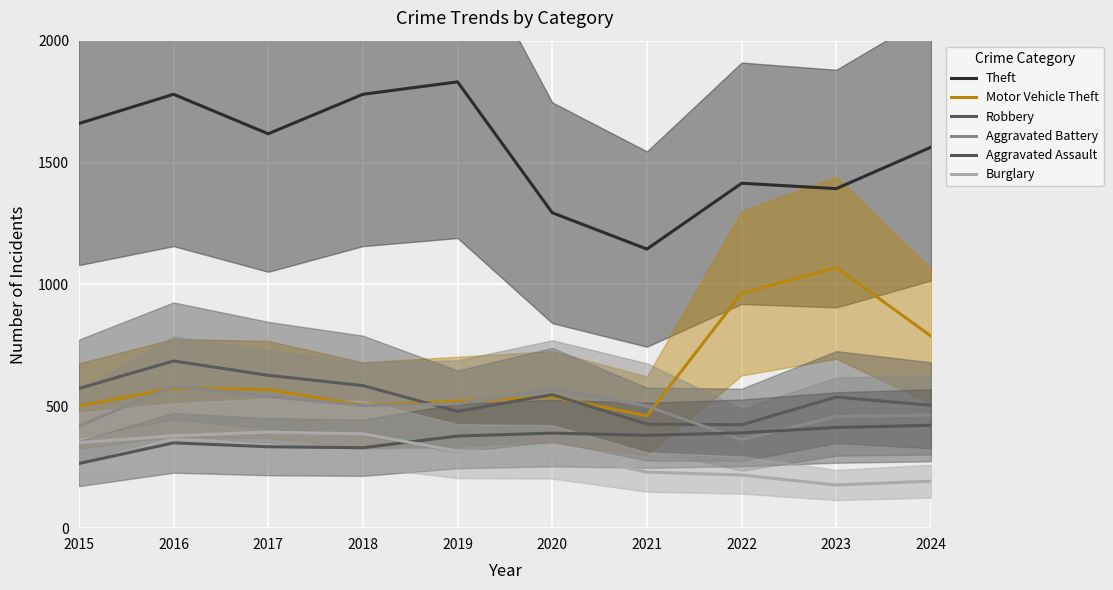

Which category has the highest value in the Motor Vehicle Theft series?

2023